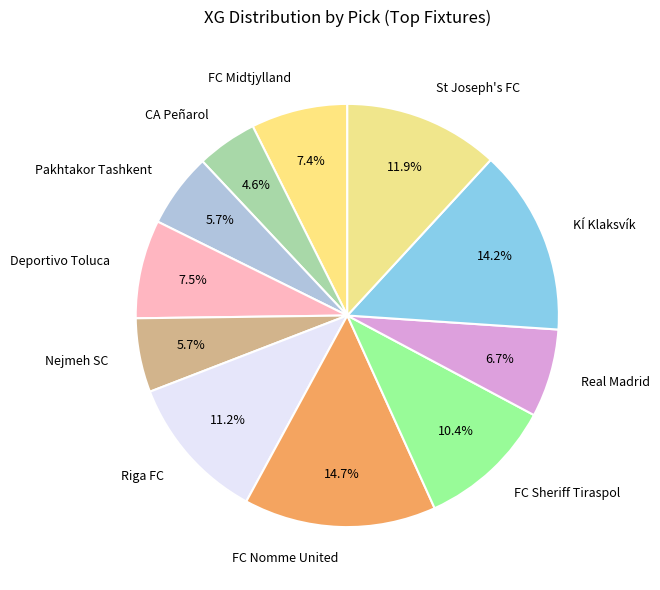

Which category has the smallest portion of the pie?

CA Peñarol